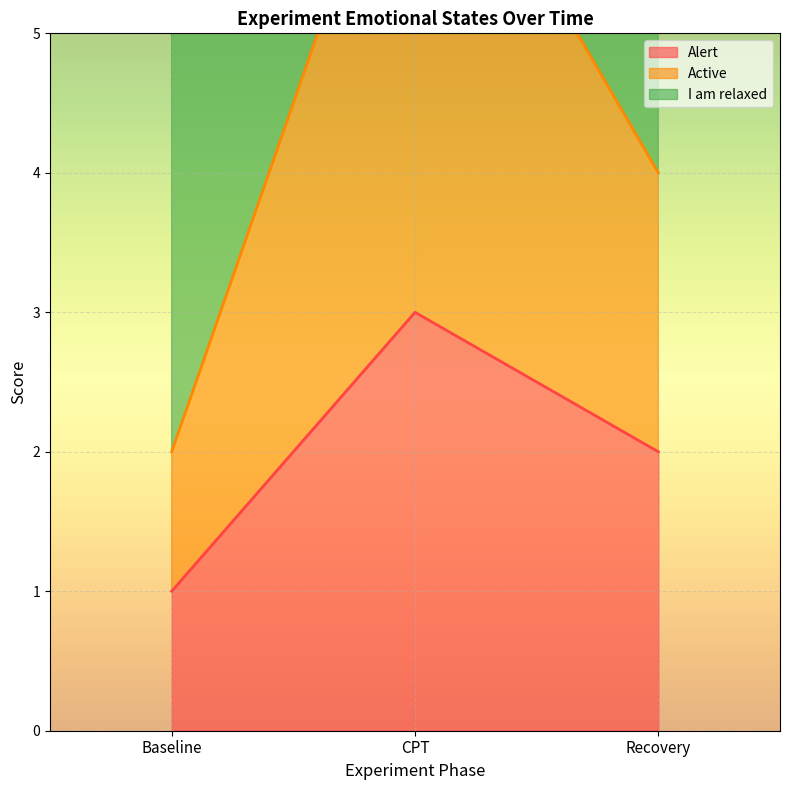

Between Baseline and Recovery, which series saw the biggest shift?

I am relaxed